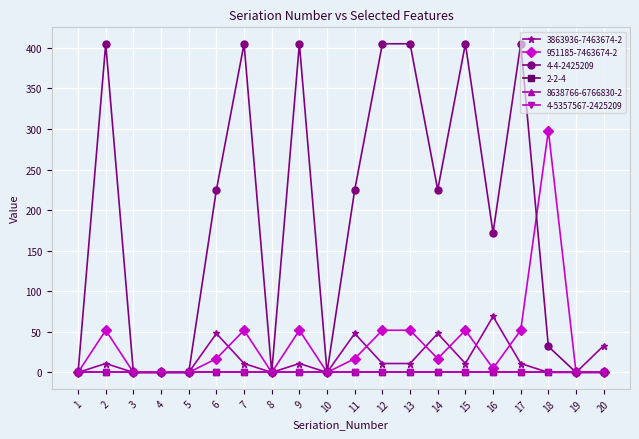

Is it true that 4-4-2425209 equals -223 at 1?

False